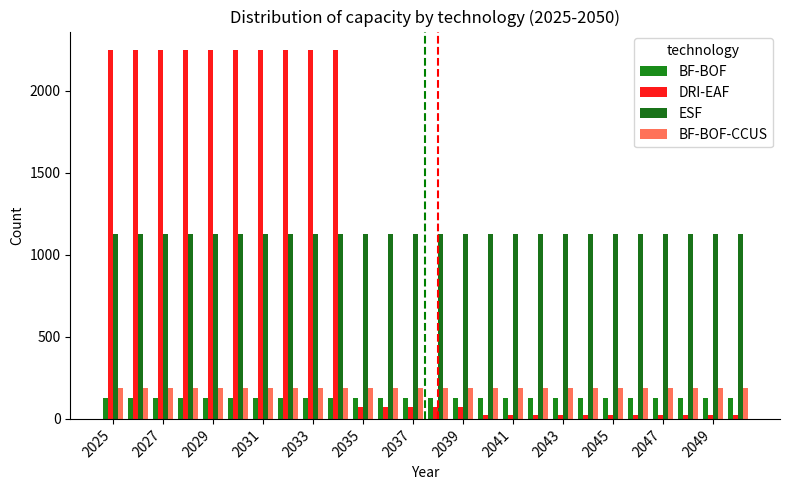

What is the sum of all ESF values?

29250.0